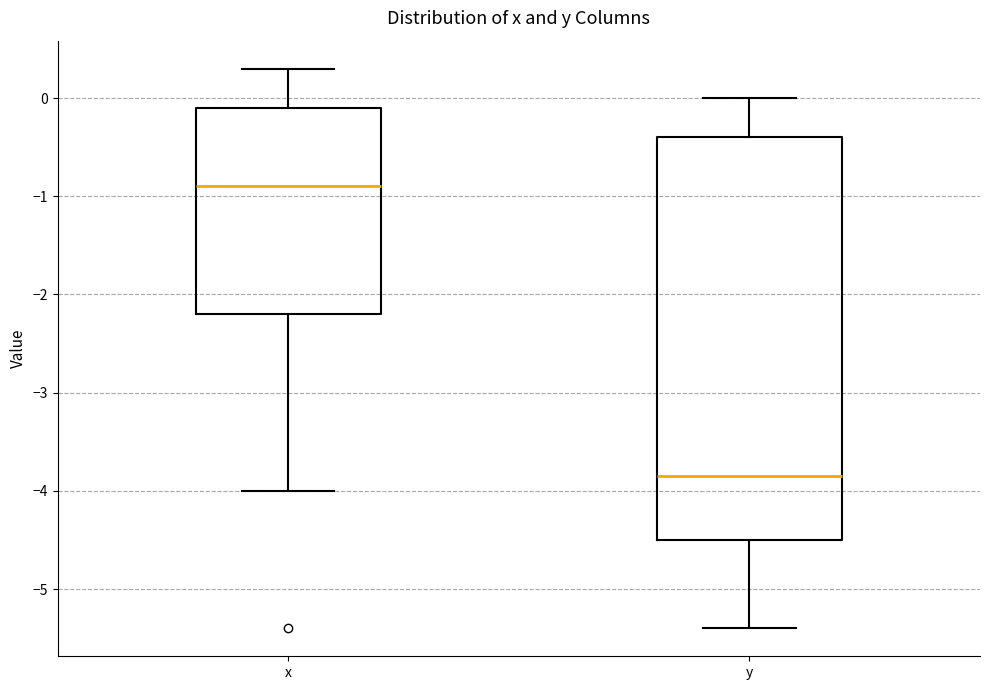

Reading left to right, transcribe this box plot: for each box, give where its median line is, the range the box spans, and where its two whiskers end, as read against the y-axis. The values are not printed on the chart, so give them approximately, as read against the axis.

x: median -0.9, box -2.2 to -0.1, whiskers -4.0 to 0.3
y: median -3.8, box -4.5 to -0.4, whiskers -5.4 to 0.0